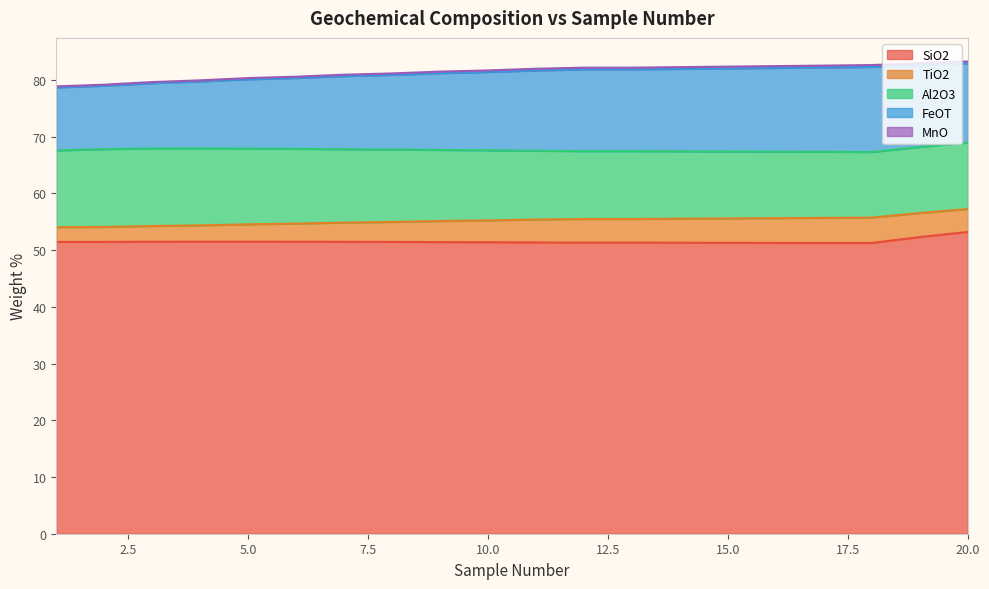

What are all the series names shown in the legend?

SiO2, TiO2, Al2O3, FeOT, MnO